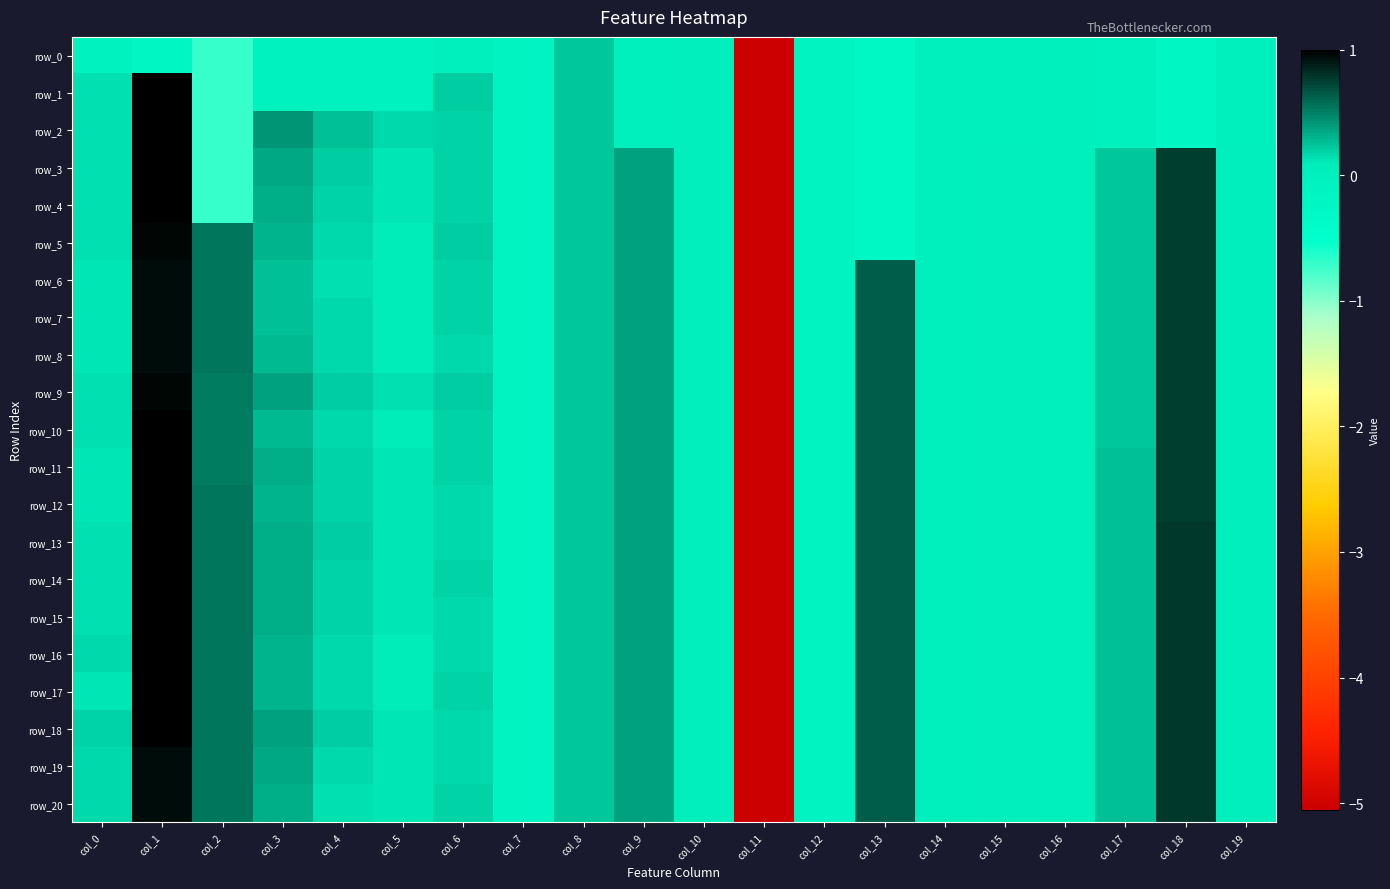

Between col_3 and col_11, which series saw the biggest shift?

row_2